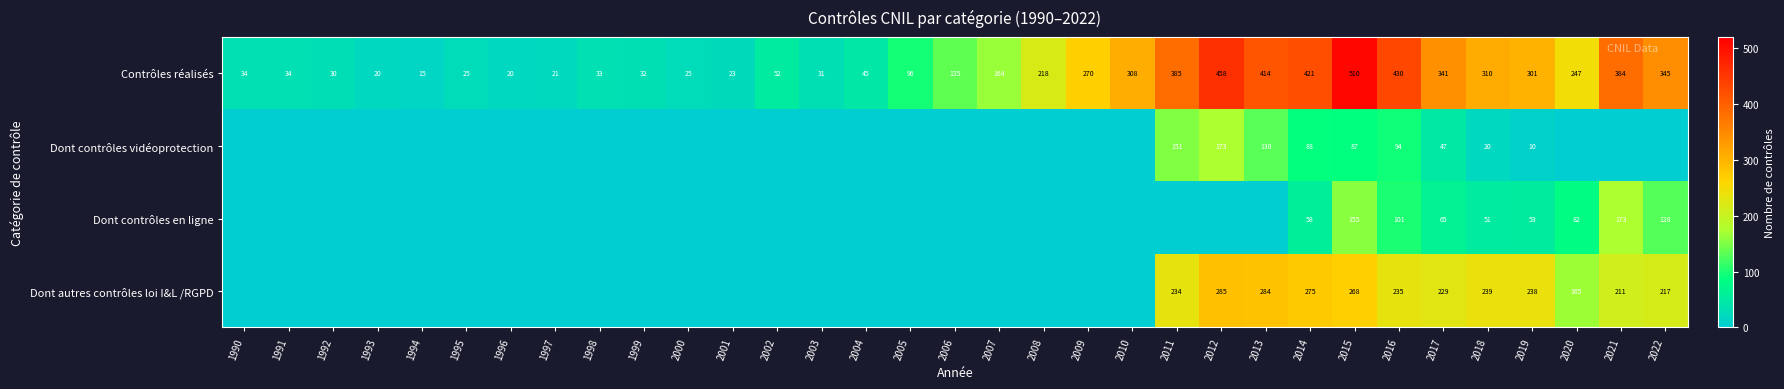

At how many categories does at least one series exceed 294?

12